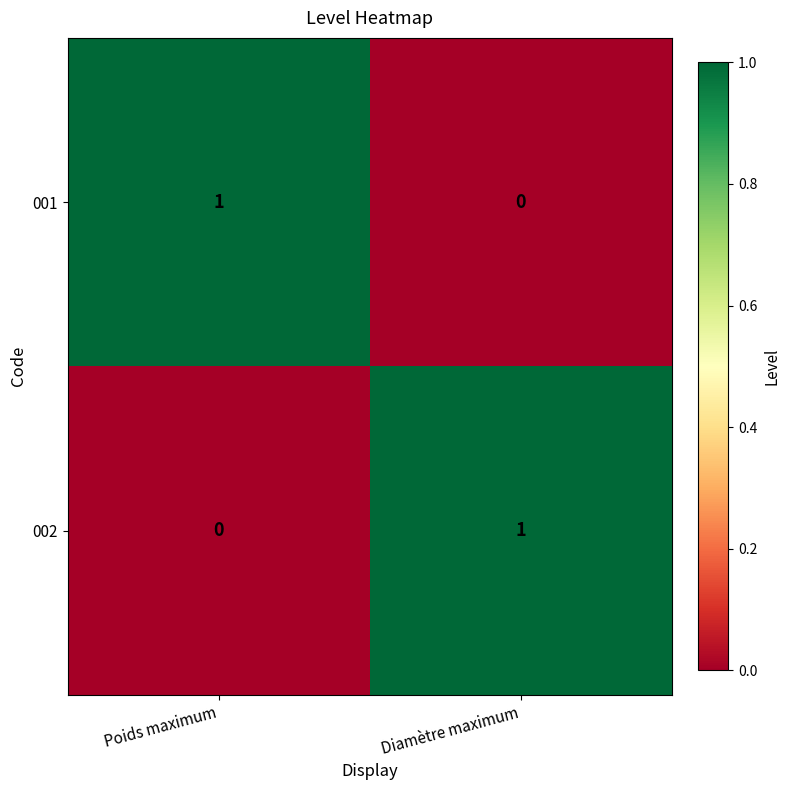

What is the total value across all series at Poids maximum?

1